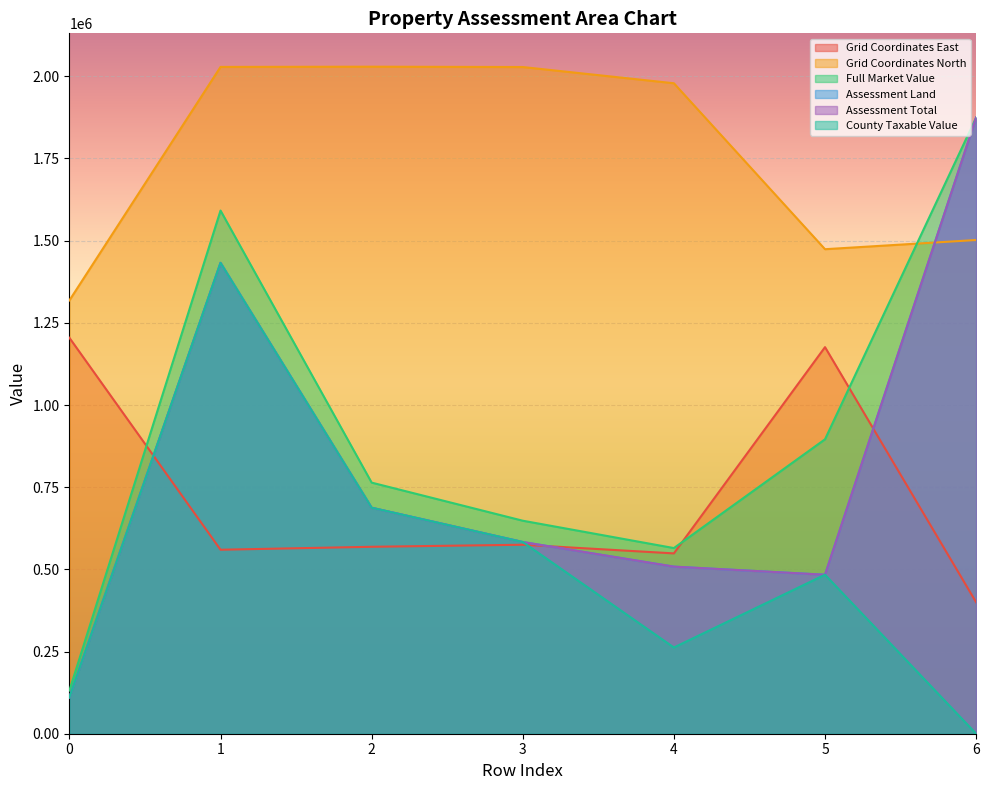

How many distinct data groups are displayed?

6